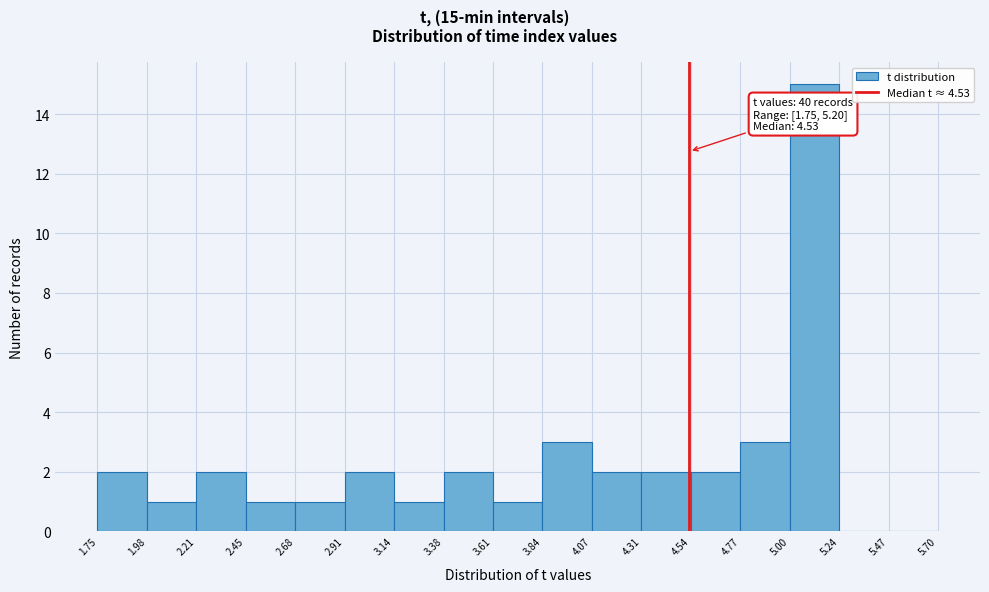

Which range on the x-axis has the tallest bar?

5.00 to 5.24